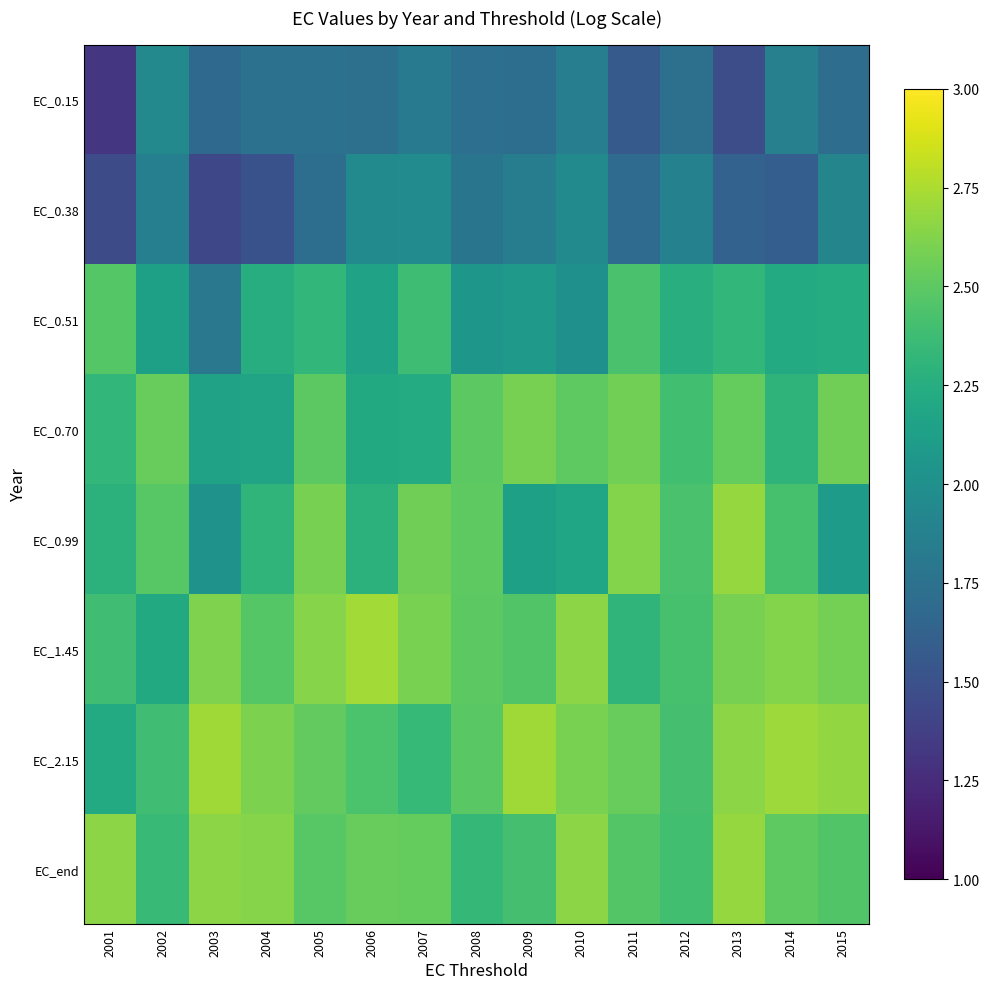

Rank the series at 2005 from lowest to highest value.

EC_0.38, EC_0.15, EC_0.51, EC_end, EC_0.70, EC_2.15, EC_0.99, EC_1.45